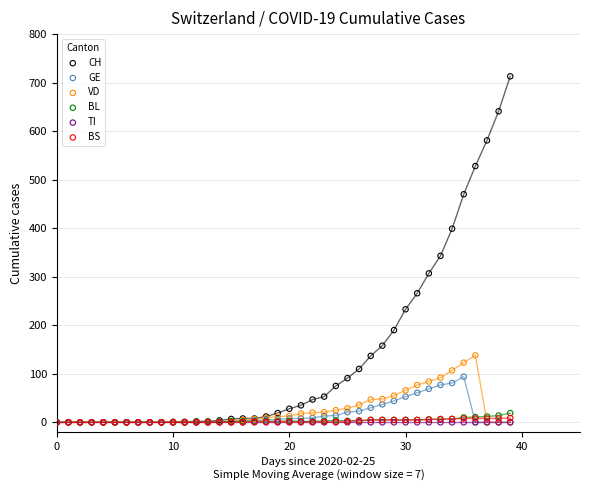

Across all series, what Y value is closest to 356?

343